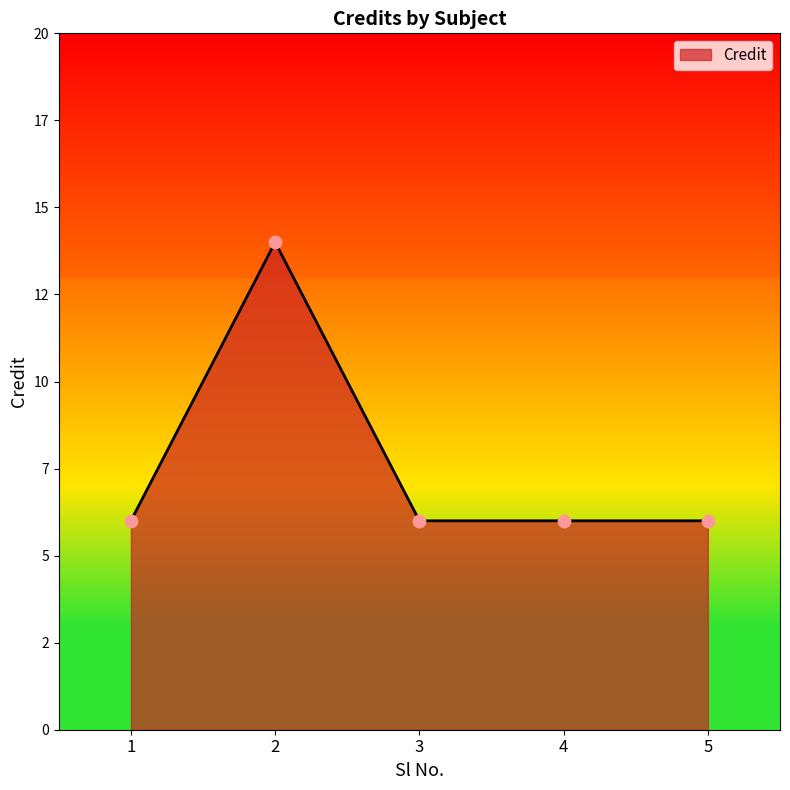

Between 4 and 1, which is larger?

4